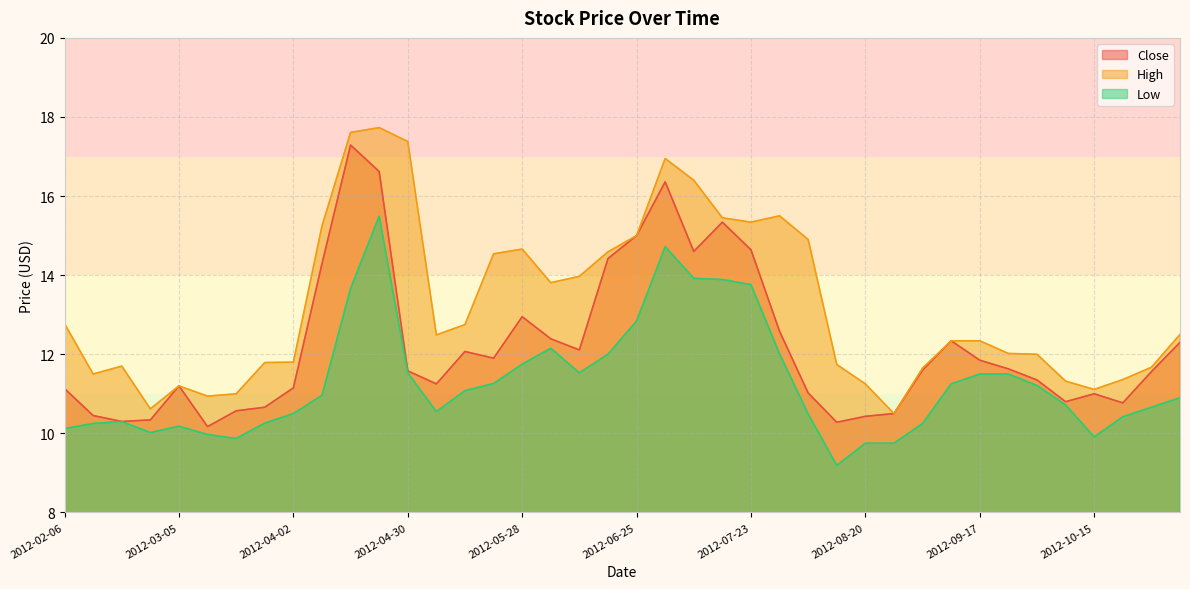

The Low series shows 9.9 at 2012-03-19. True or false?

True